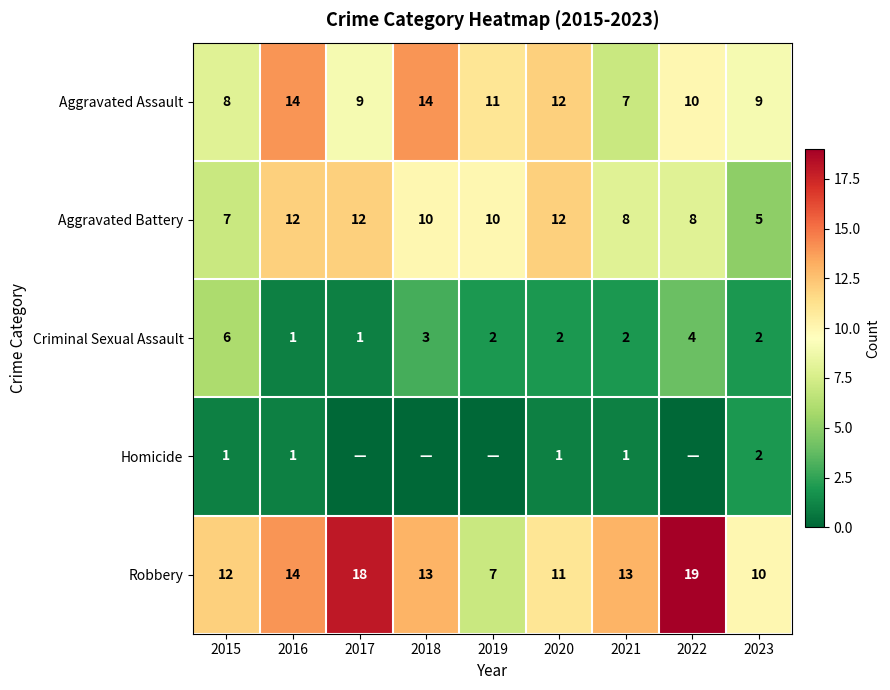

What is the highest value of the Aggravated Assault series?

14